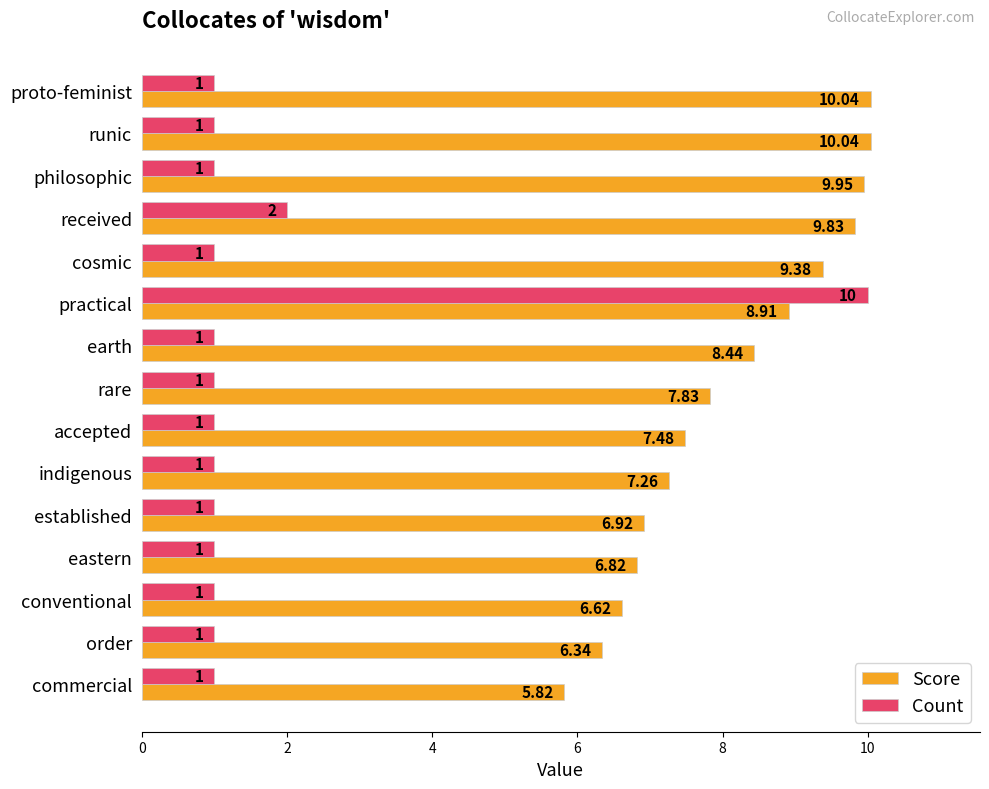

Rank the series by their average value, from highest to lowest.

Score, Count